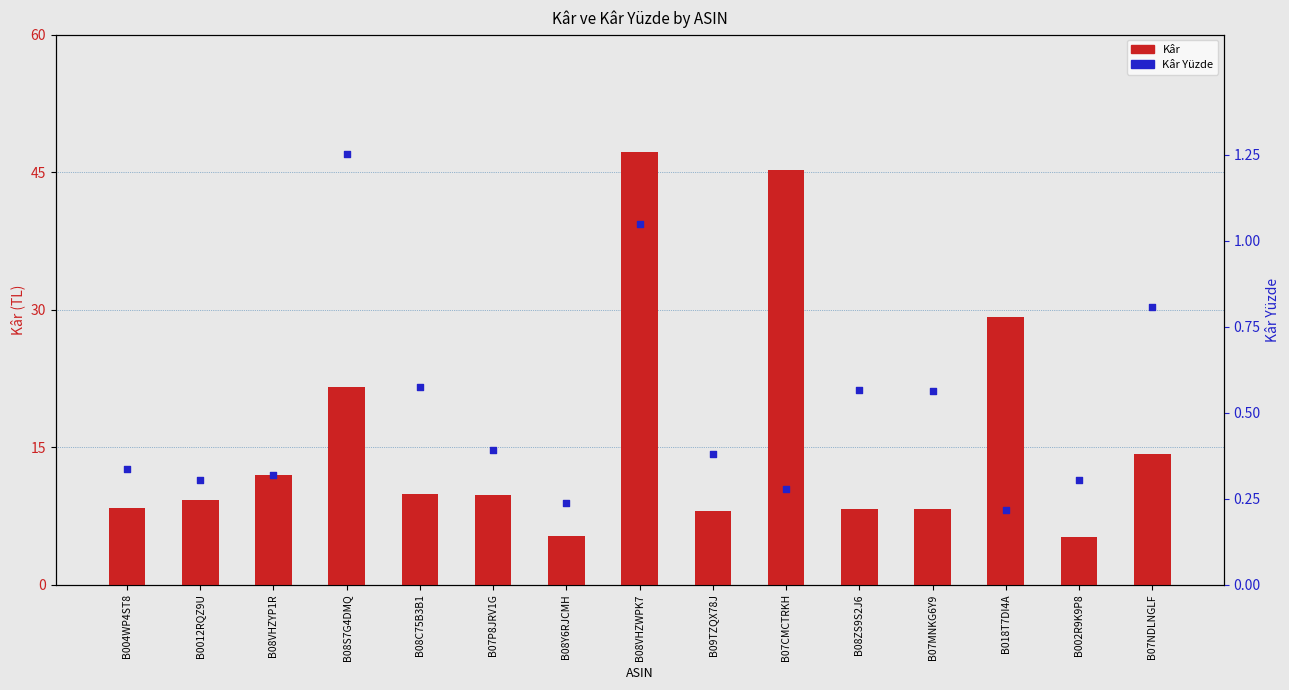

Which series contains the highest Y value?

Kâr